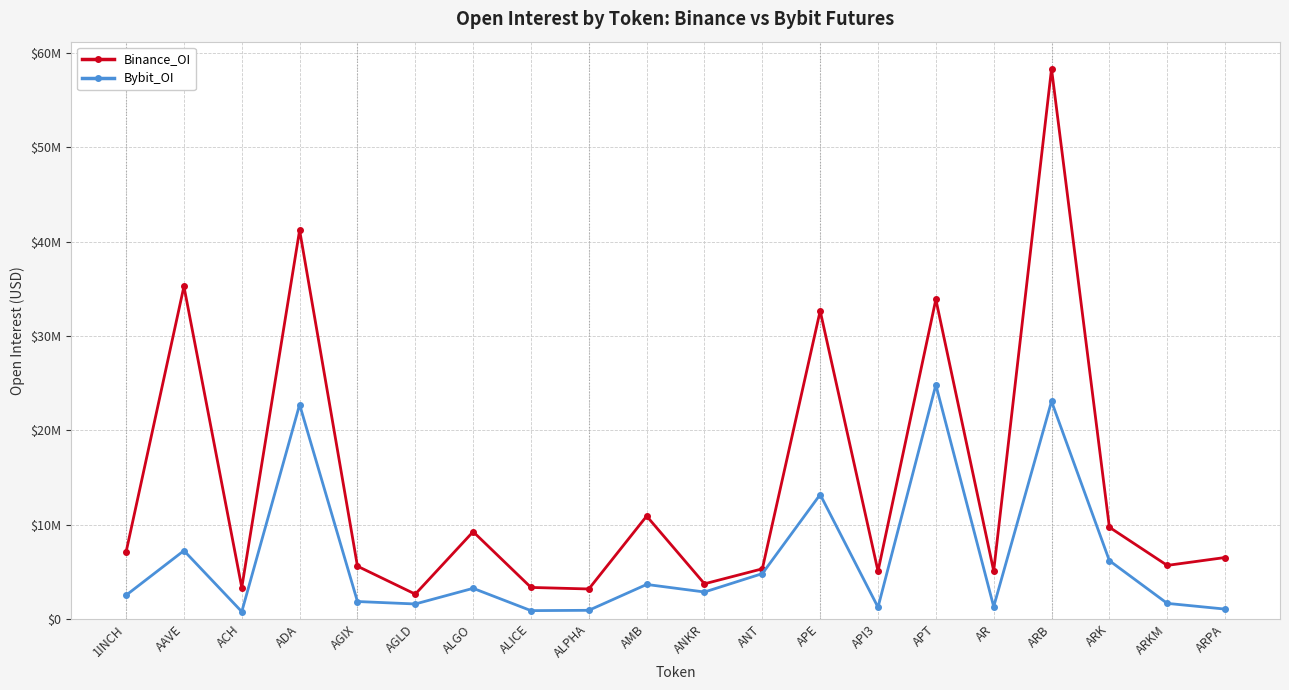

List the series in order of their overall mean, highest first.

Binance_OI, Bybit_OI